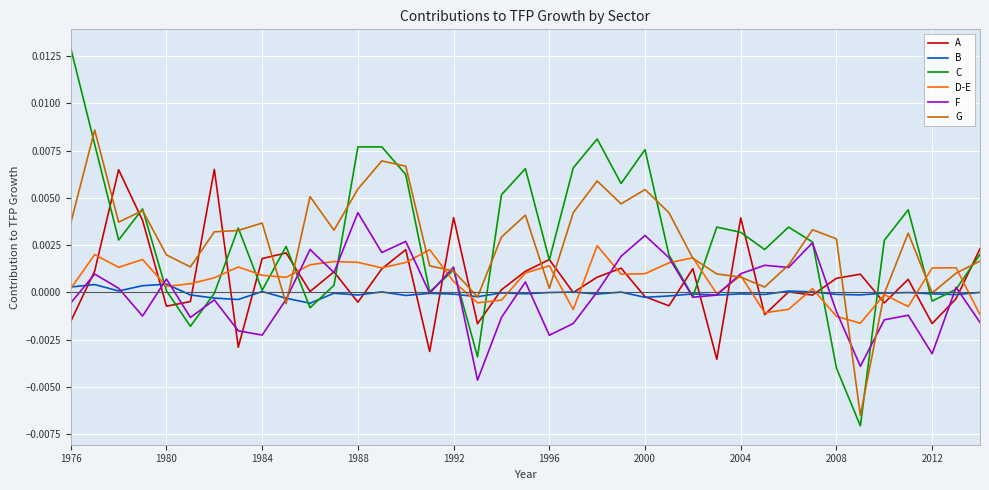

Which series has the widest spread of values?

C